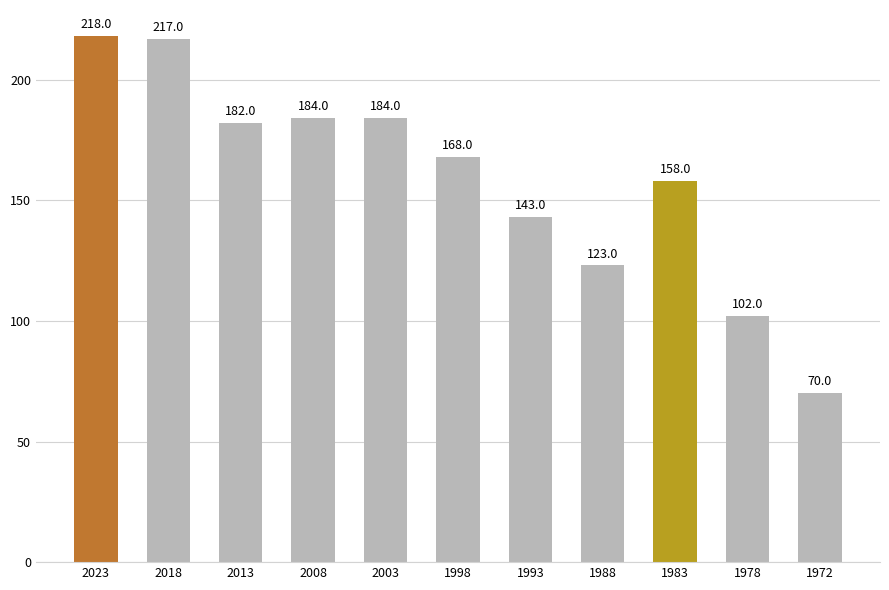

What is the sum of the values at 1993 and 2013?

325